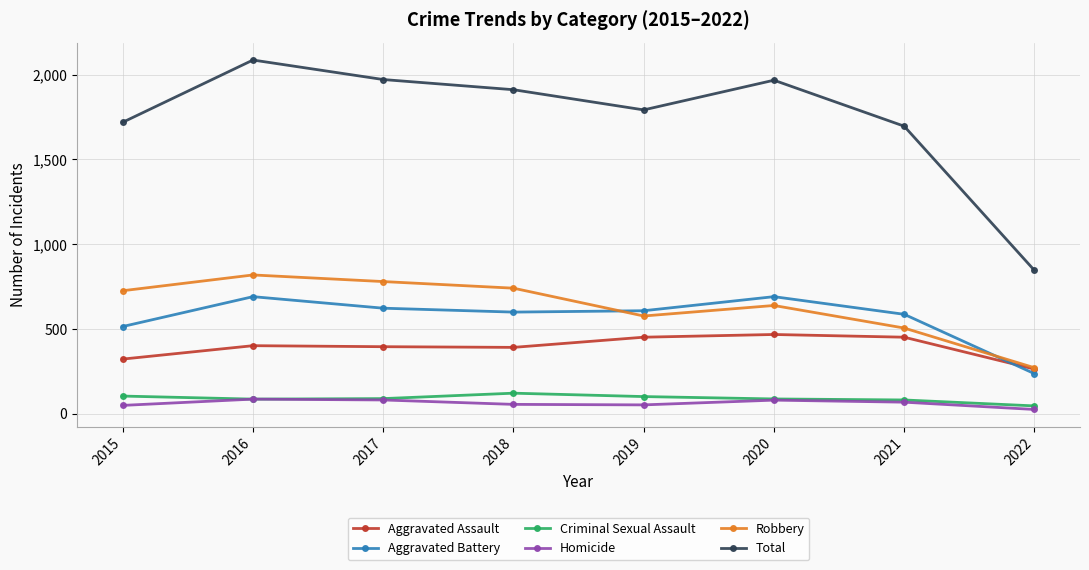

Which category has the highest value across all series?

2016